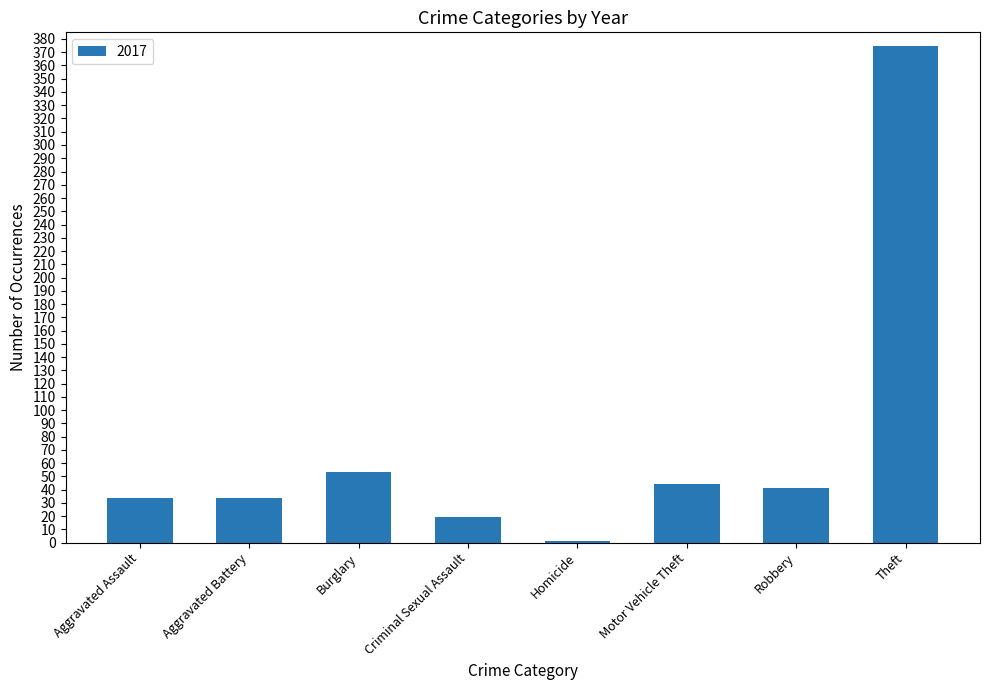

Between Theft and Robbery, which is larger?

Theft